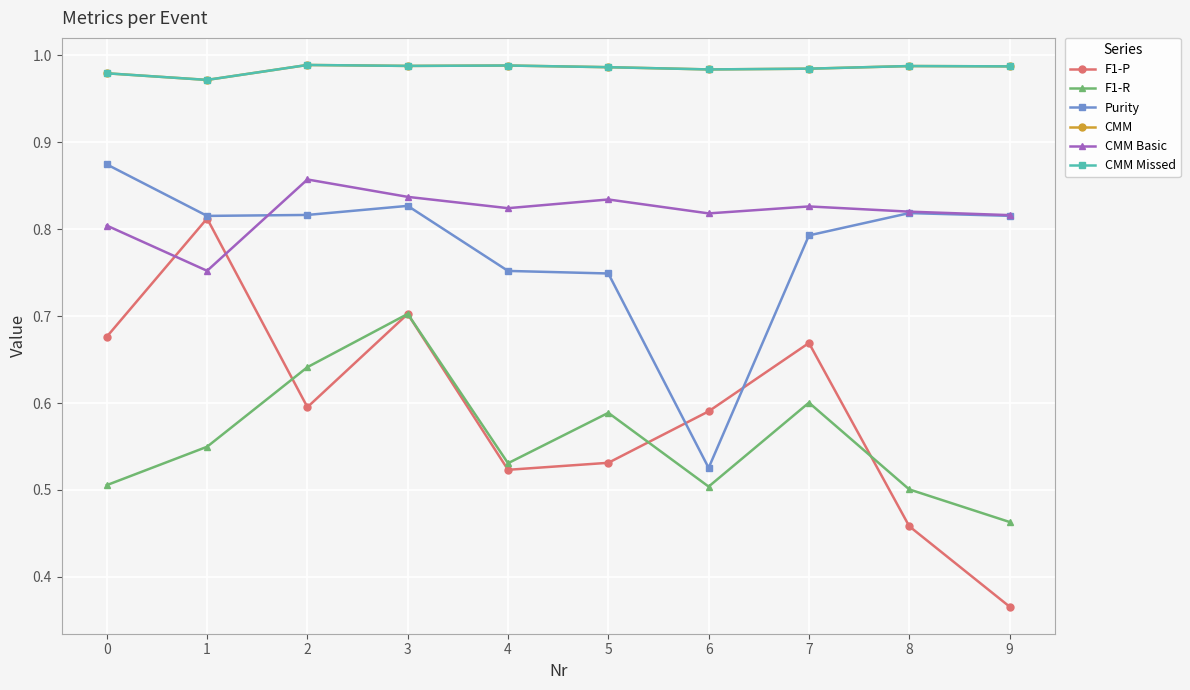

Is this an area chart (filled region under the line)?

No